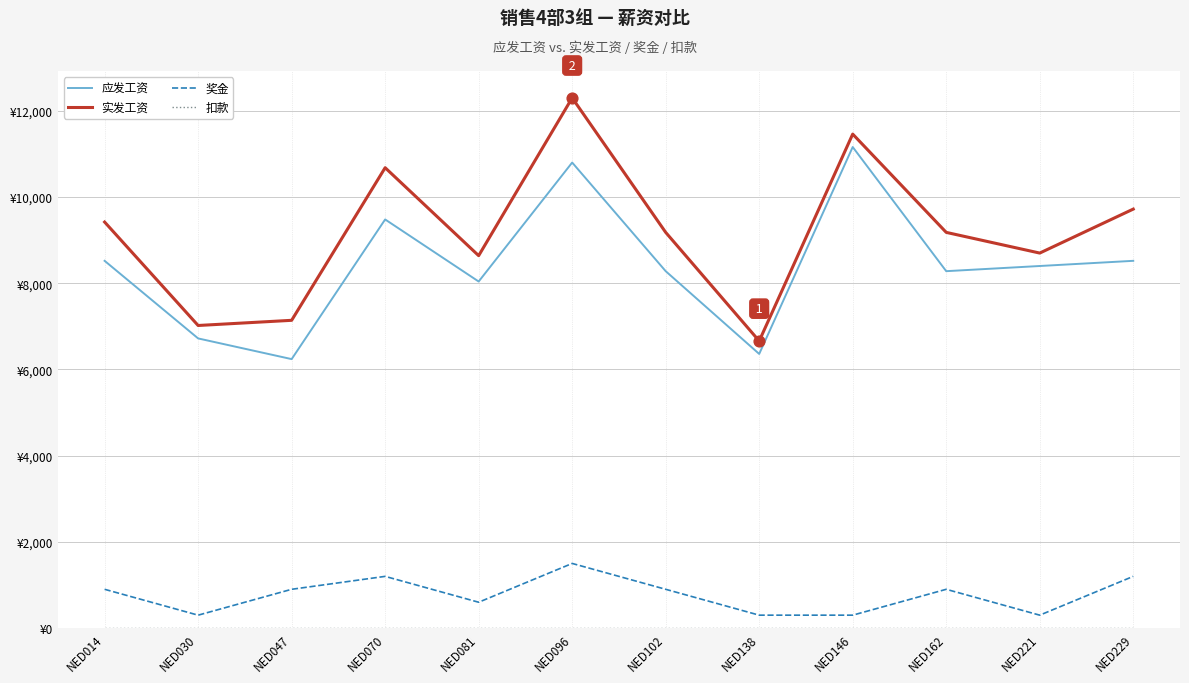

Is this an area chart (filled region under the line)?

No